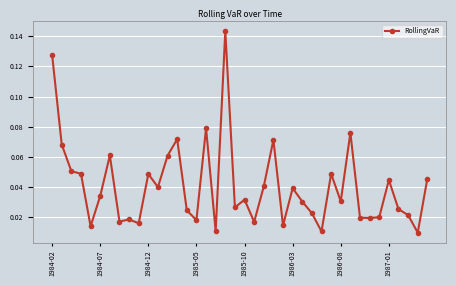

What is the sum of all values?

1.6